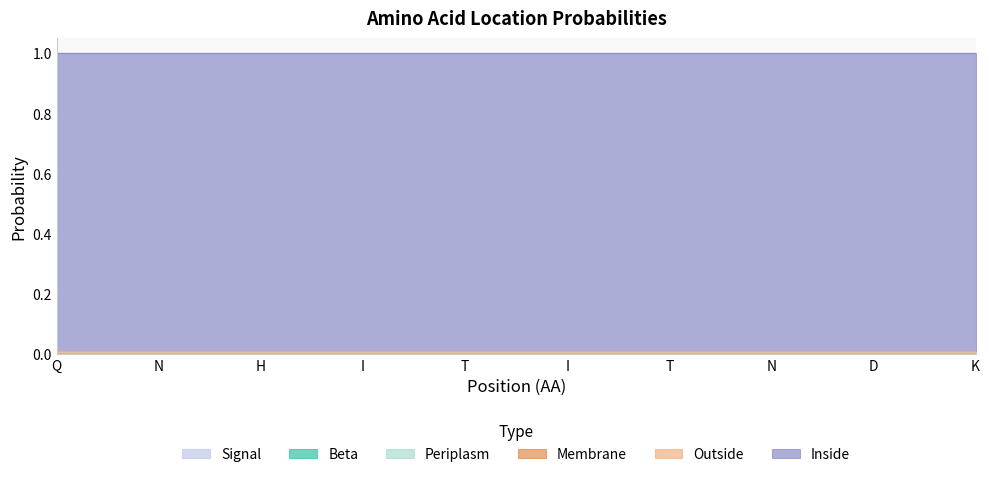

What are all the series names shown in the legend?

Beta, Periplasm, Membrane, Inside, Outside, Signal